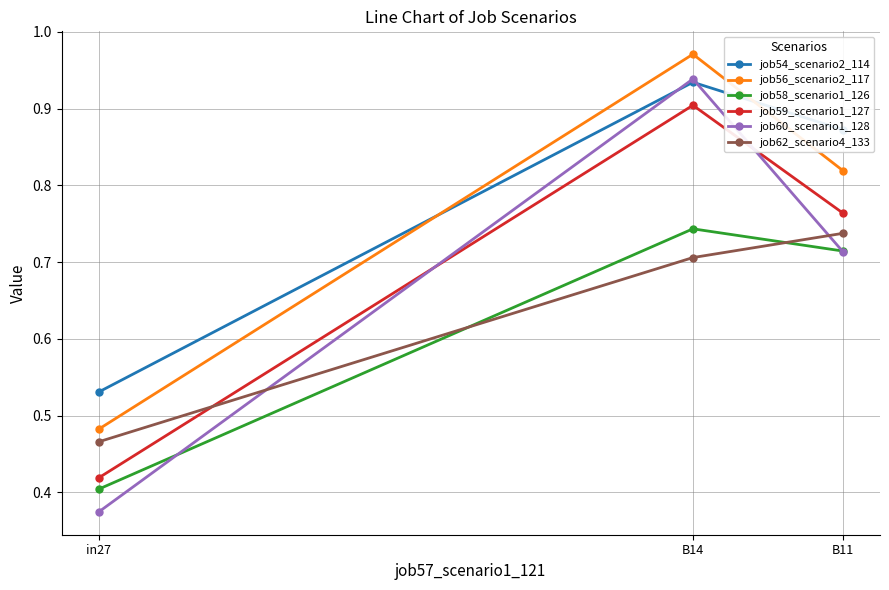

Is the value of job59_scenario1_127 at B11 greater than the value of job60_scenario1_128 at B14?

No